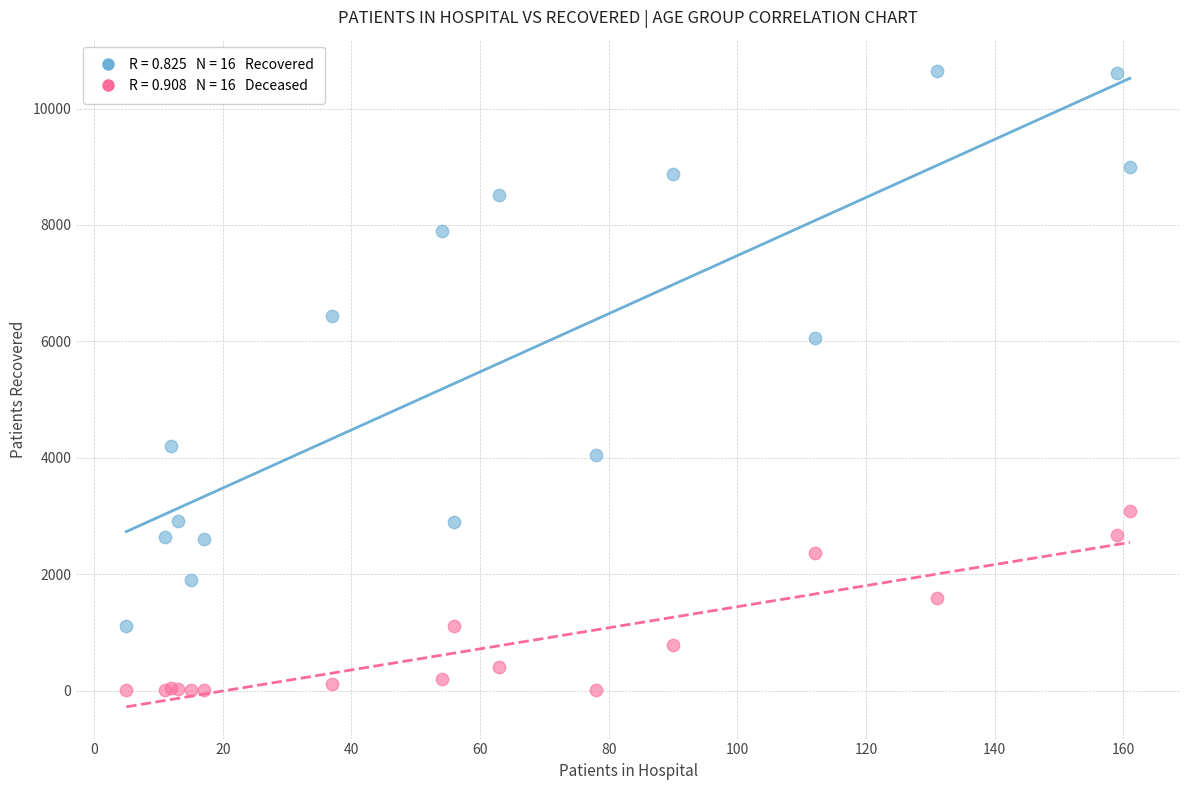

Across all series, what Y value is closest to 5320?

6065